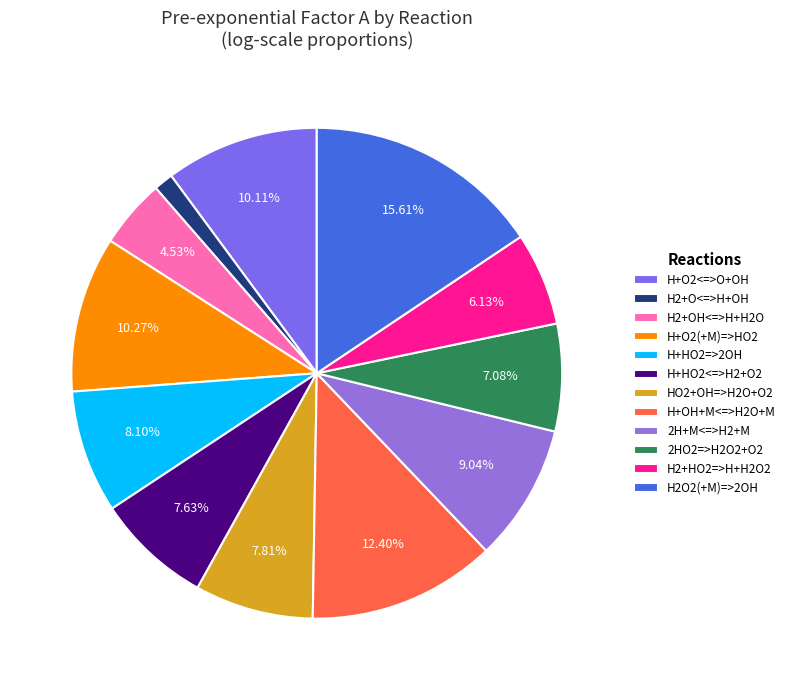

What is the smallest slice in the pie chart?

H2+O<=>H+OH